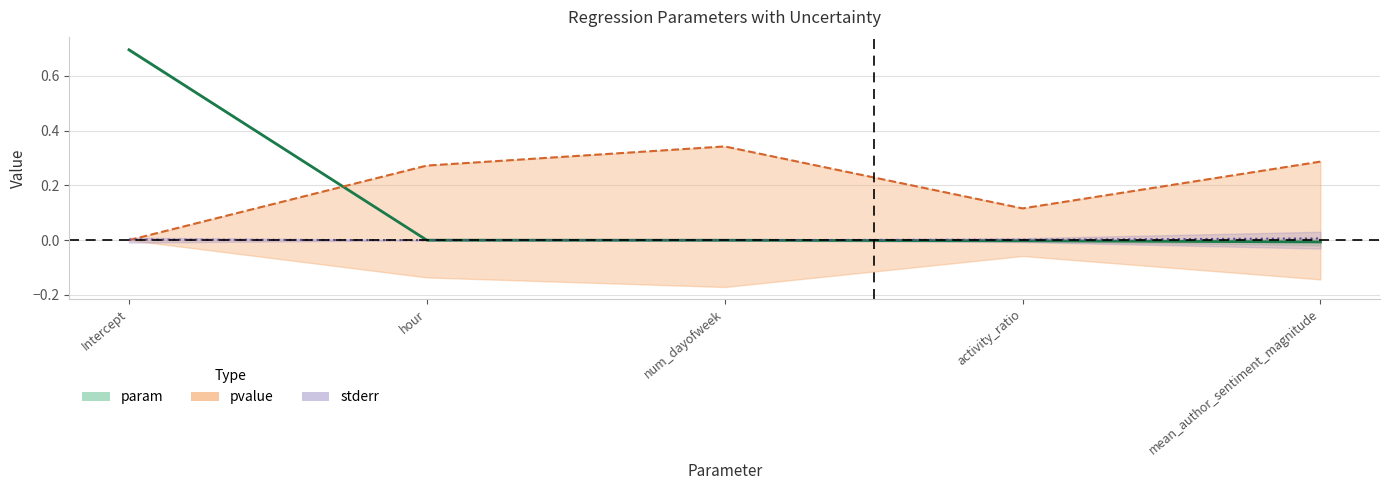

True or false: there are more than 1 points higher than both neighbors.

False